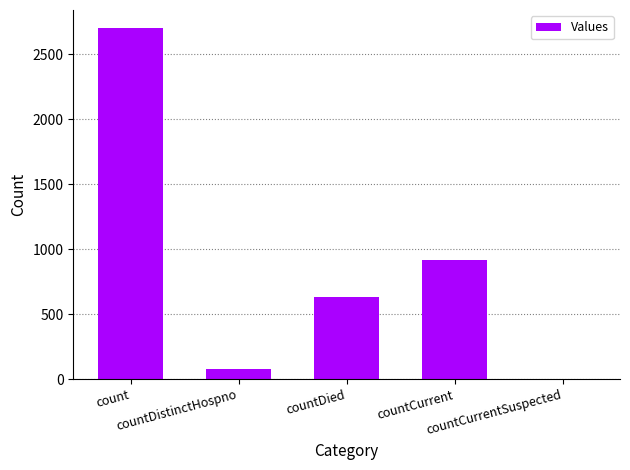

What is the greatest value displayed?

2704